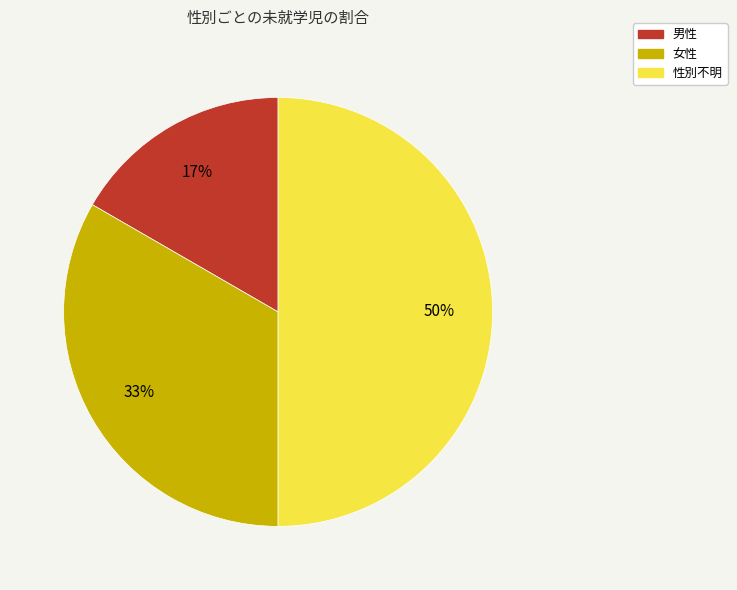

What is the smallest slice in the pie chart?

男性